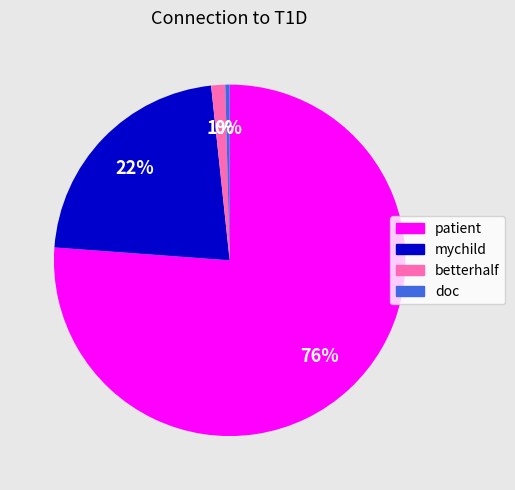

Between doc and mychild, which is larger?

mychild